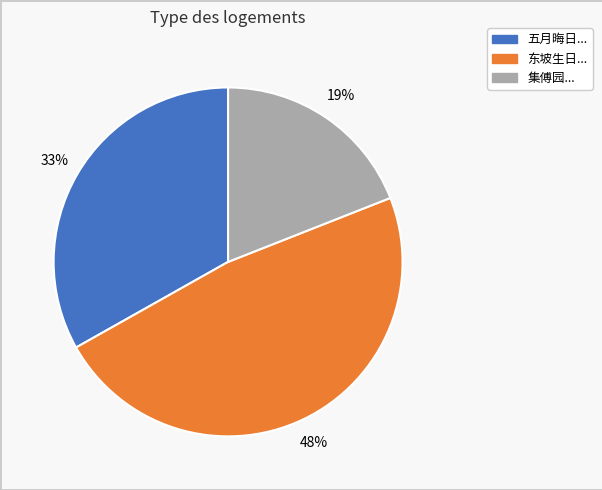

Approximately how many times larger is the value at 五月晦日... compared to 集傅园...?

1.7